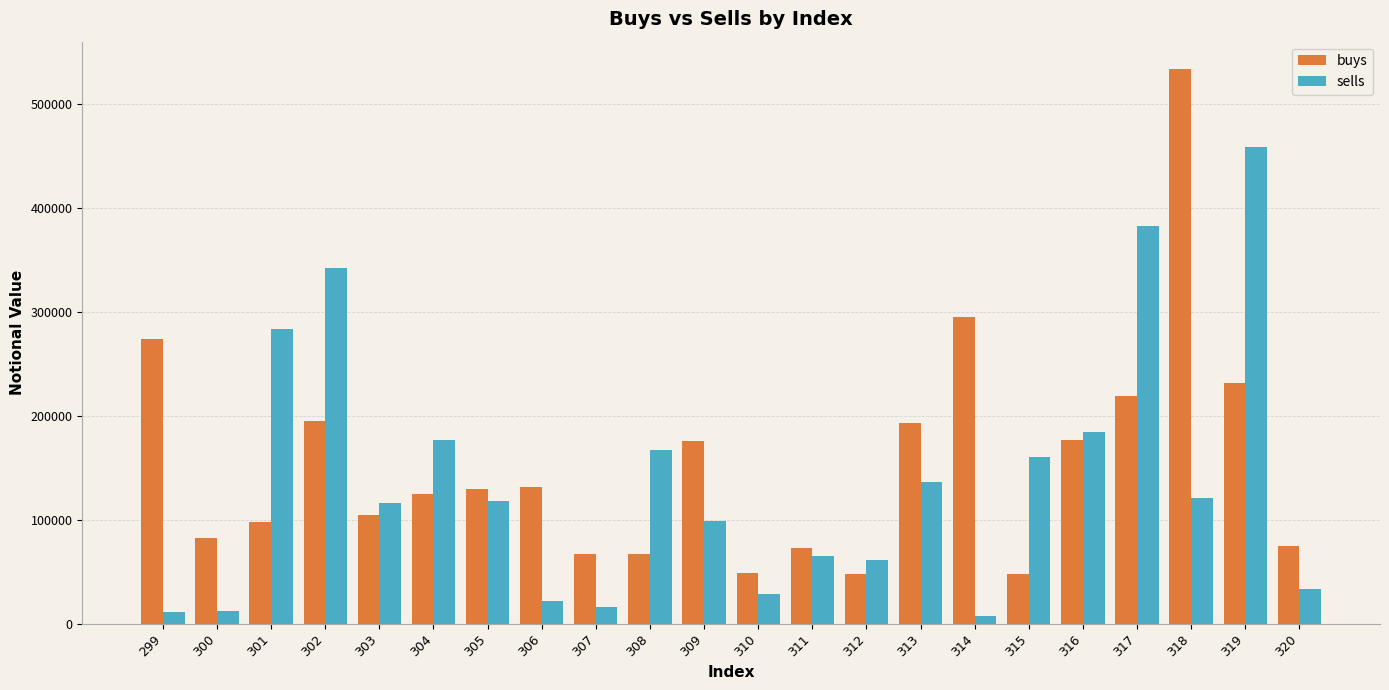

What is the spread (max minus min) of values at 302?

147761.8